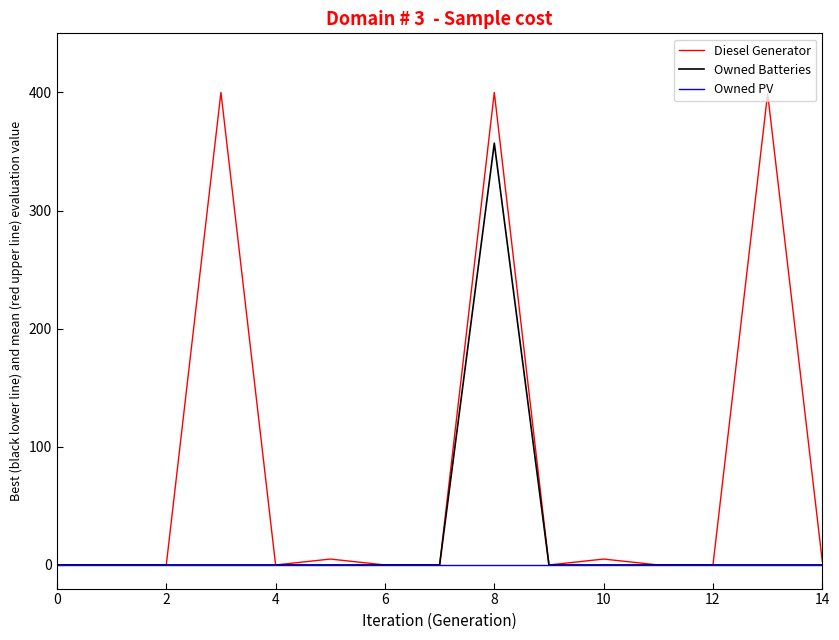

List the series in order of their peak value, lowest first.

Owned PV, Owned Batteries, Diesel Generator